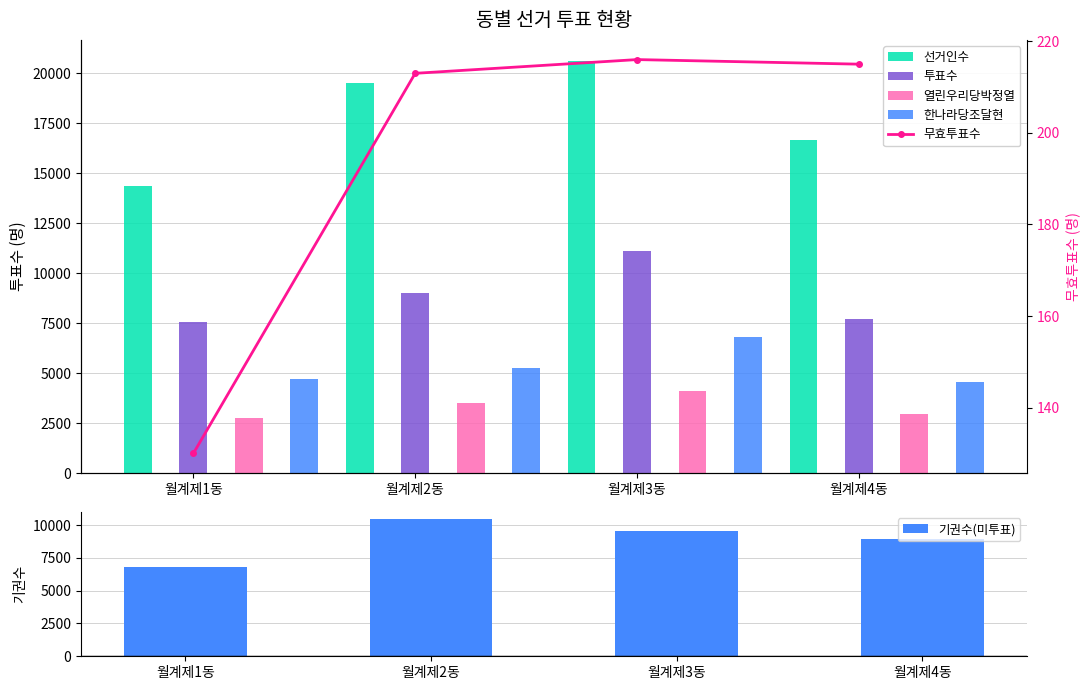

What is the minimum value for 기권수(미투표)?

6772